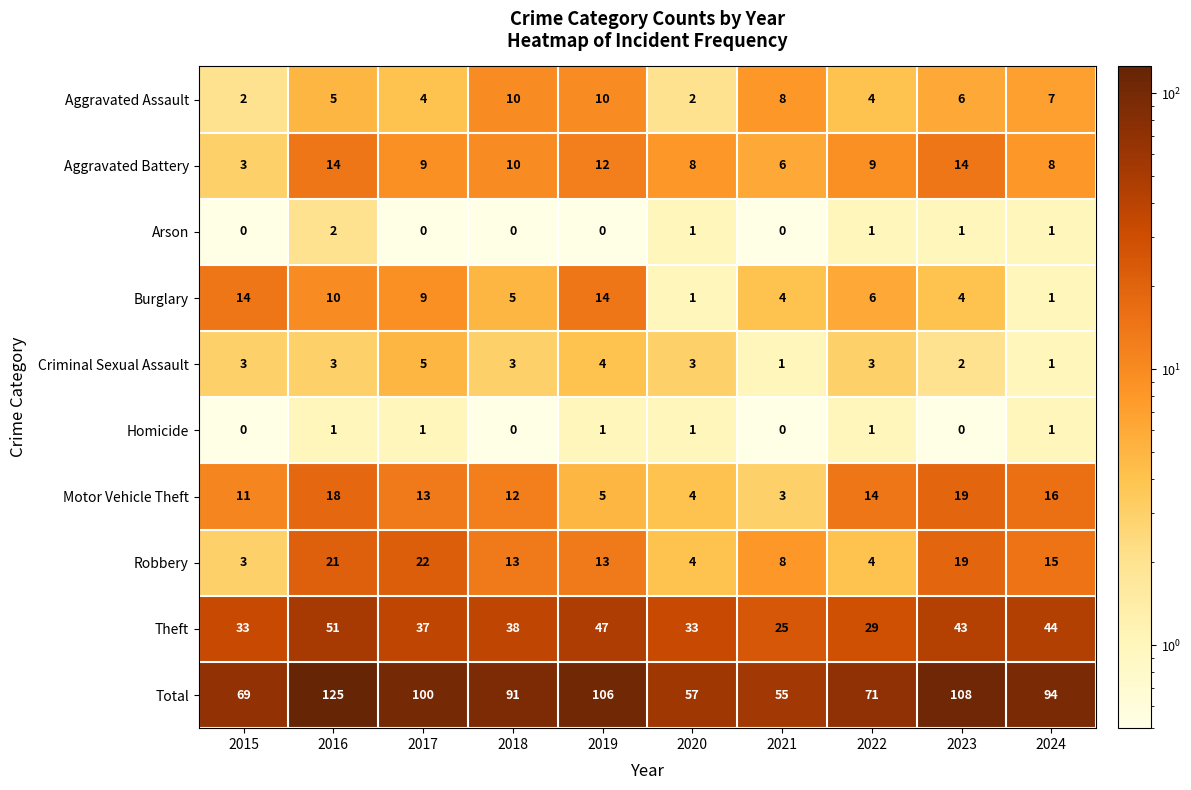

How many positive values does the Arson series have?

5